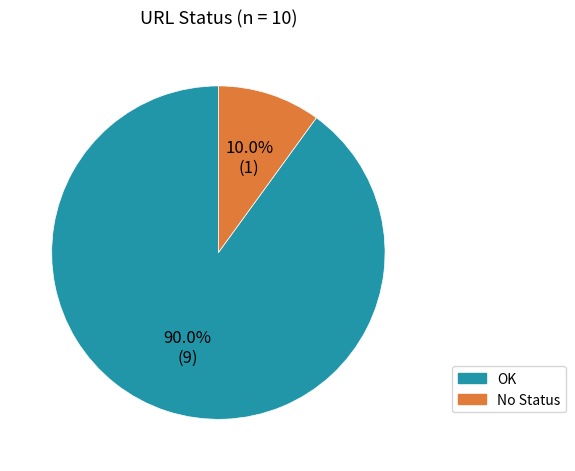

Does No Status account for over 50% of the chart?

No